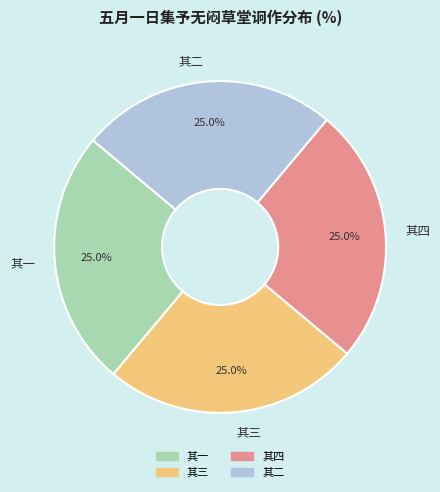

How many slices are in this pie chart?

4